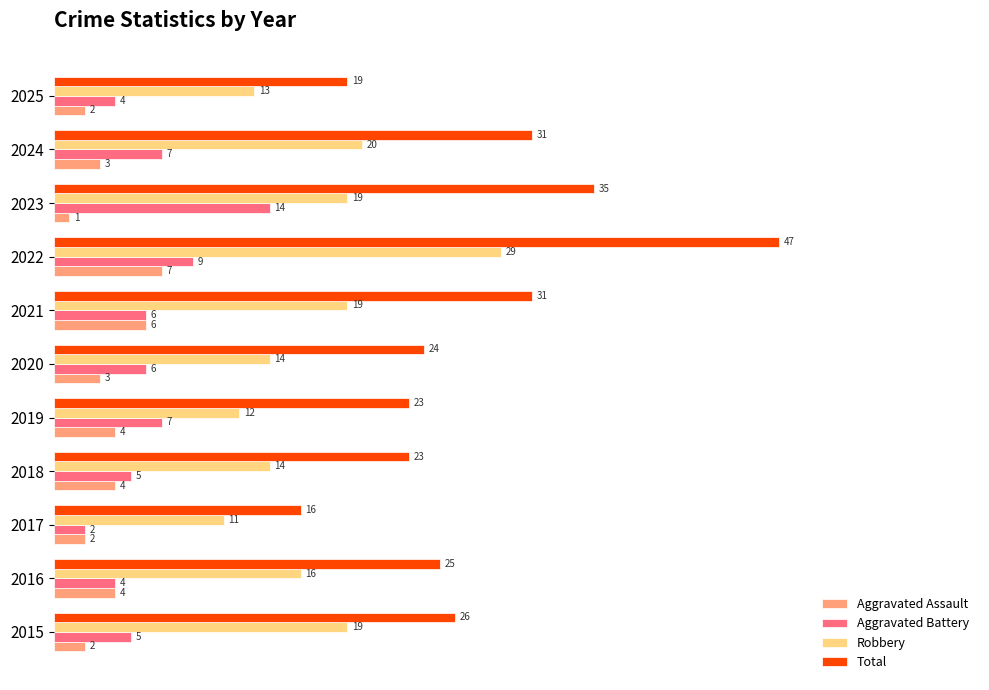

Count the Aggravated Assault values in the range 2 to 4.

8